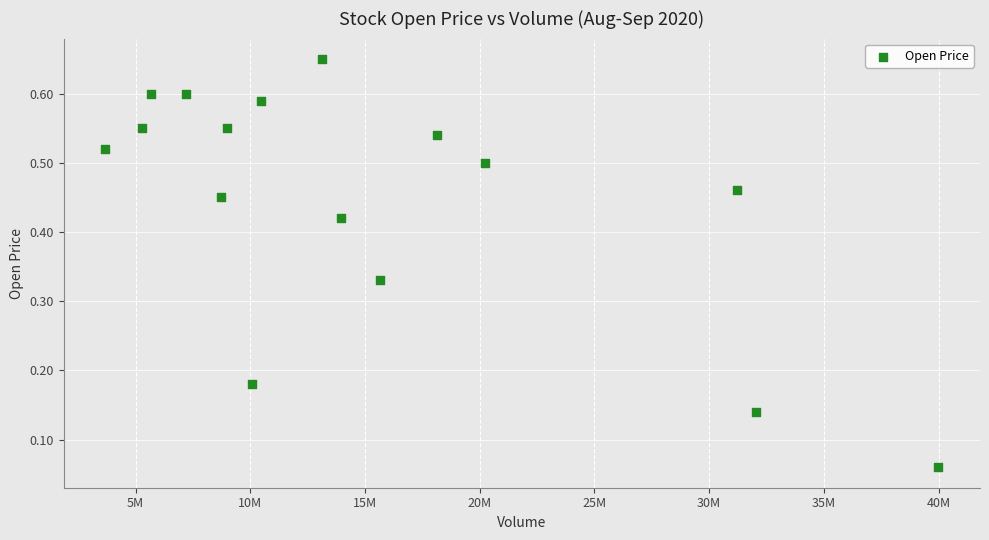

What is the range of X values (max minus min)?

36313000.0